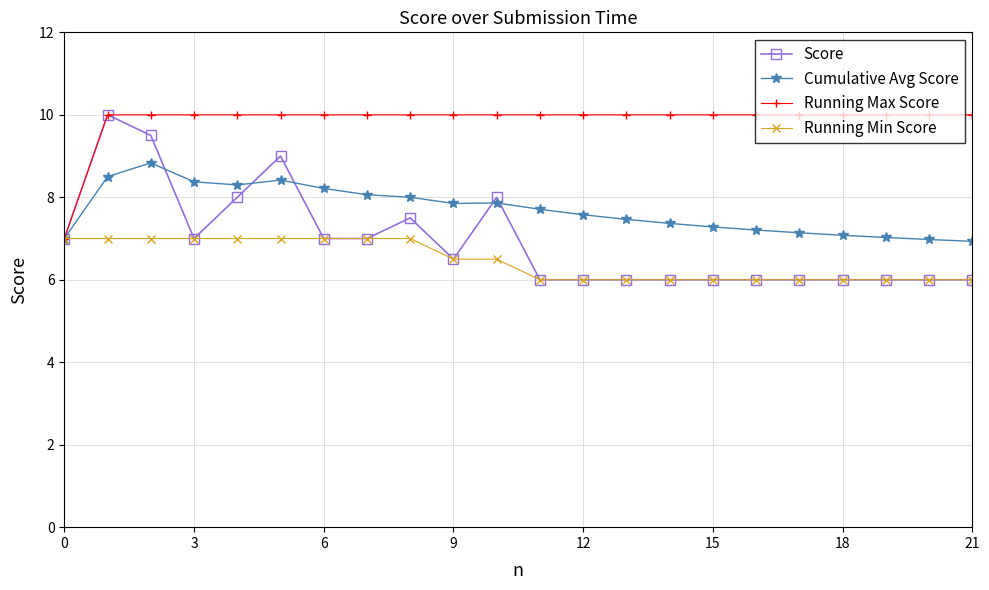

Which series has the largest total across all categories?

Running Max Score